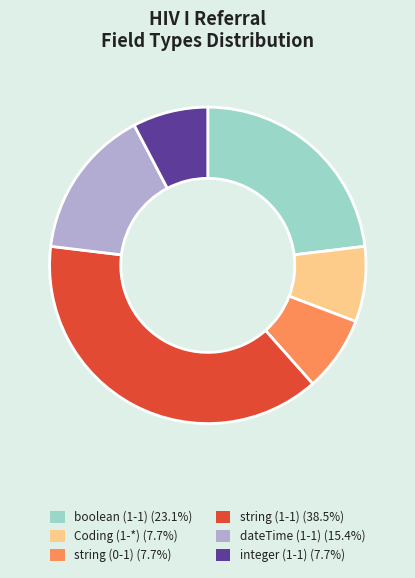

How many slices are in this pie chart?

6